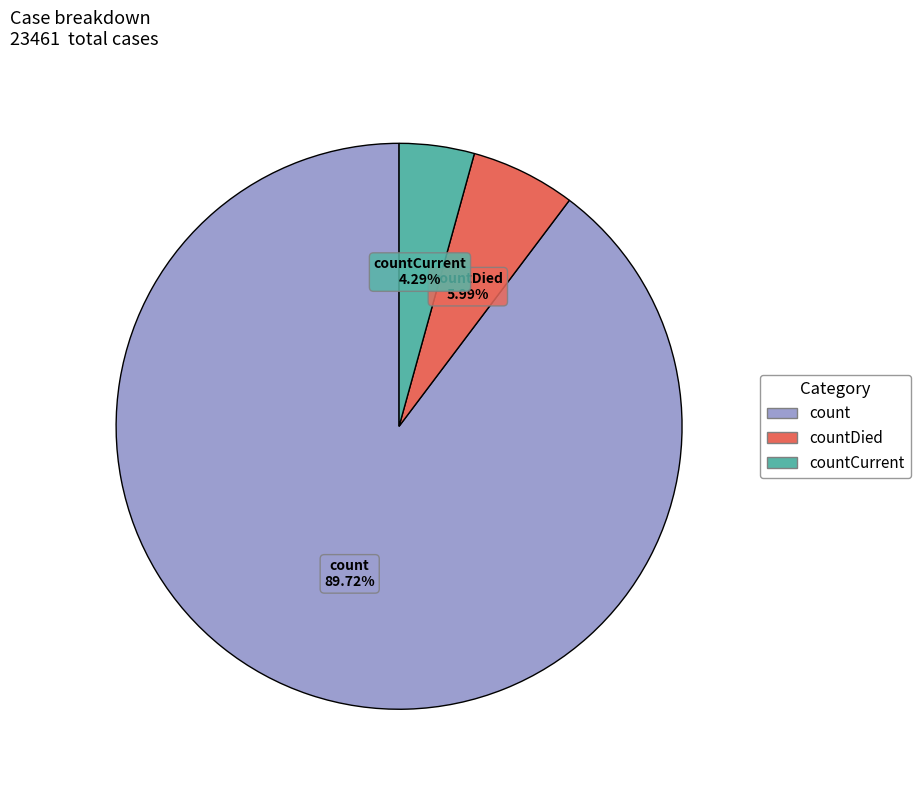

Does any single category account for the majority?

Yes